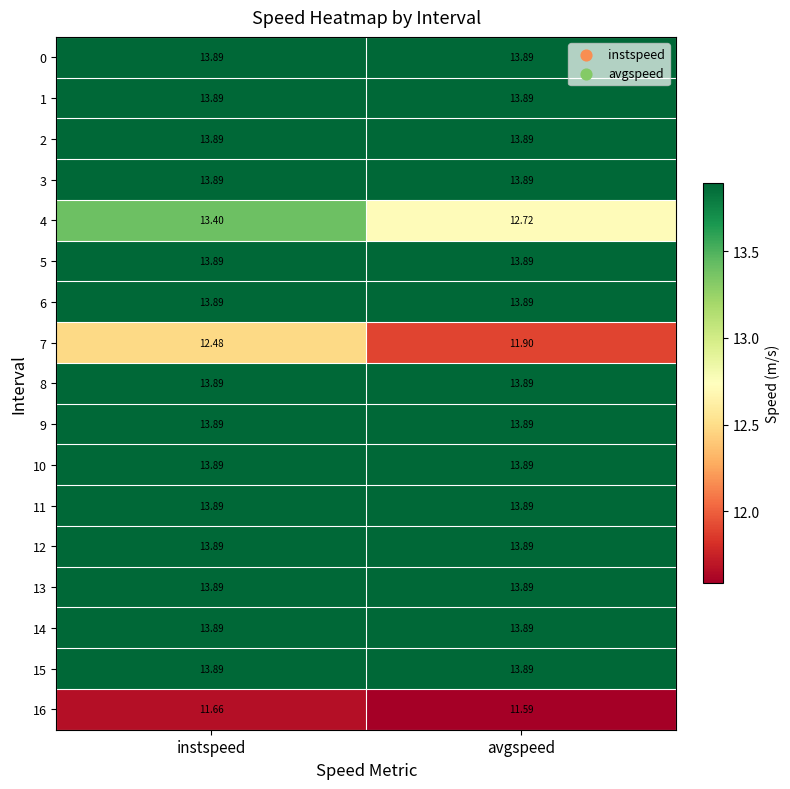

At which category is the sum across all series the highest?

instspeed